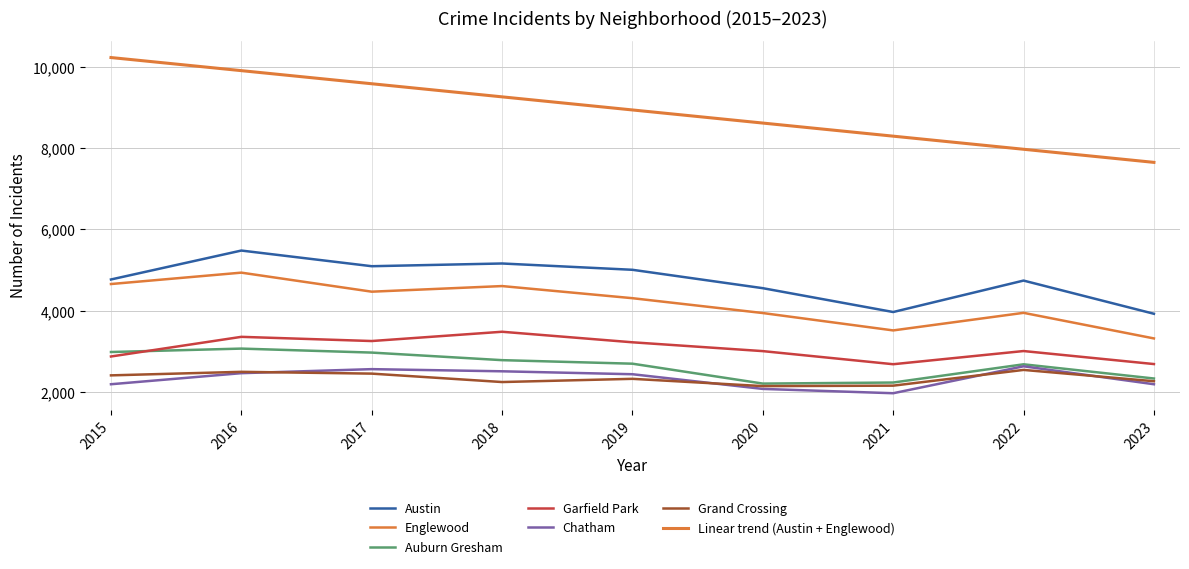

Is this an area chart (filled region under the line)?

No